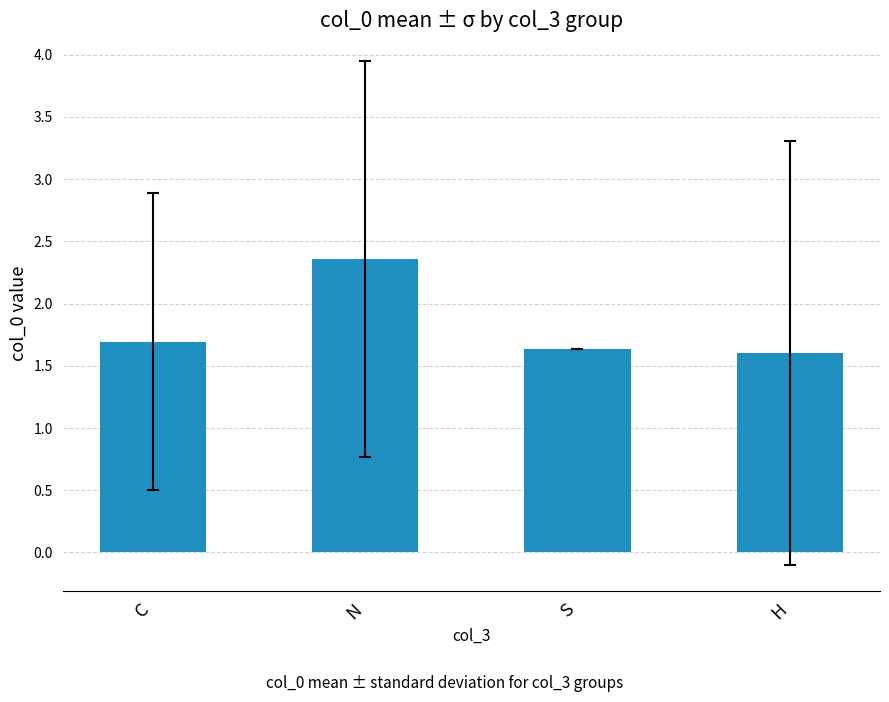

What value does the data have at S?

1.6